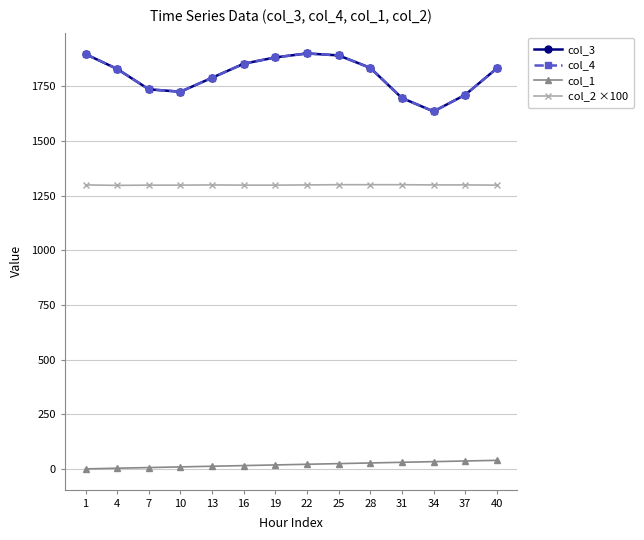

What is the average value of the col_4 series?

1801